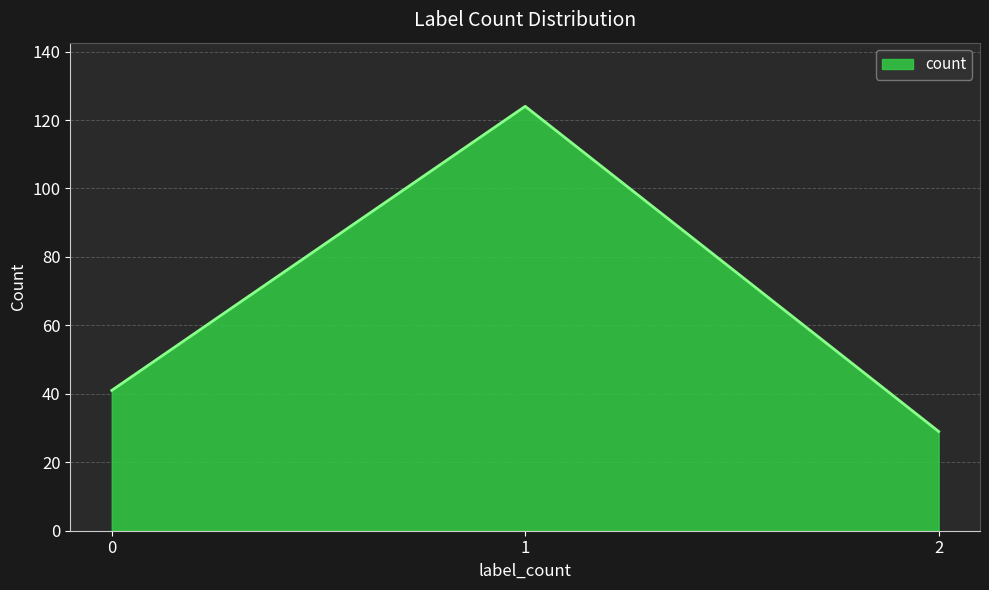

Which label corresponds to the largest value in the chart?

1